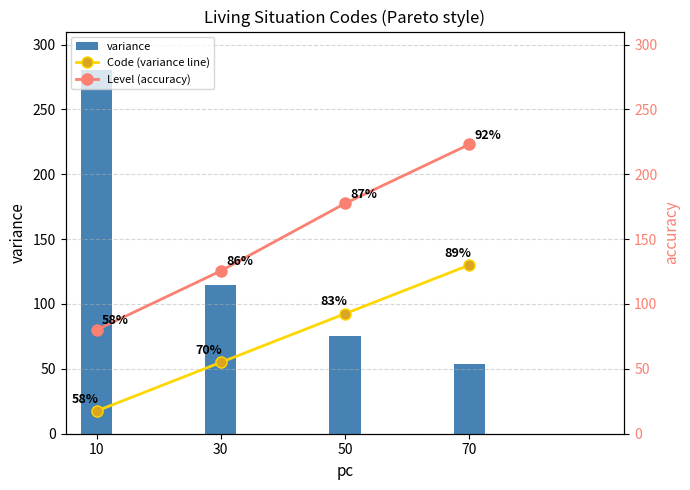

At which label is Code (variance line) closest to 73?

30